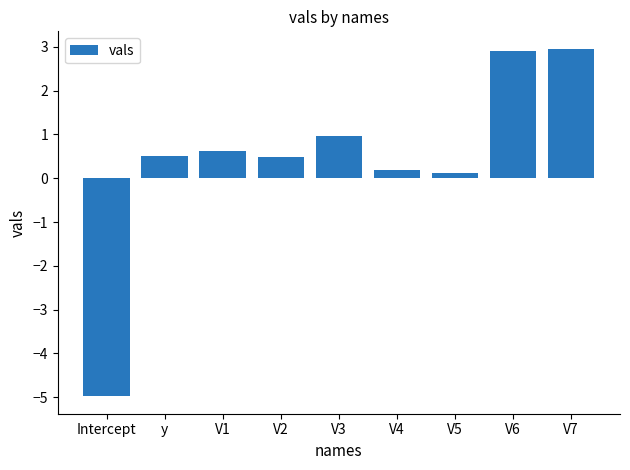

What is the label of the 7th bar from the right?

V1